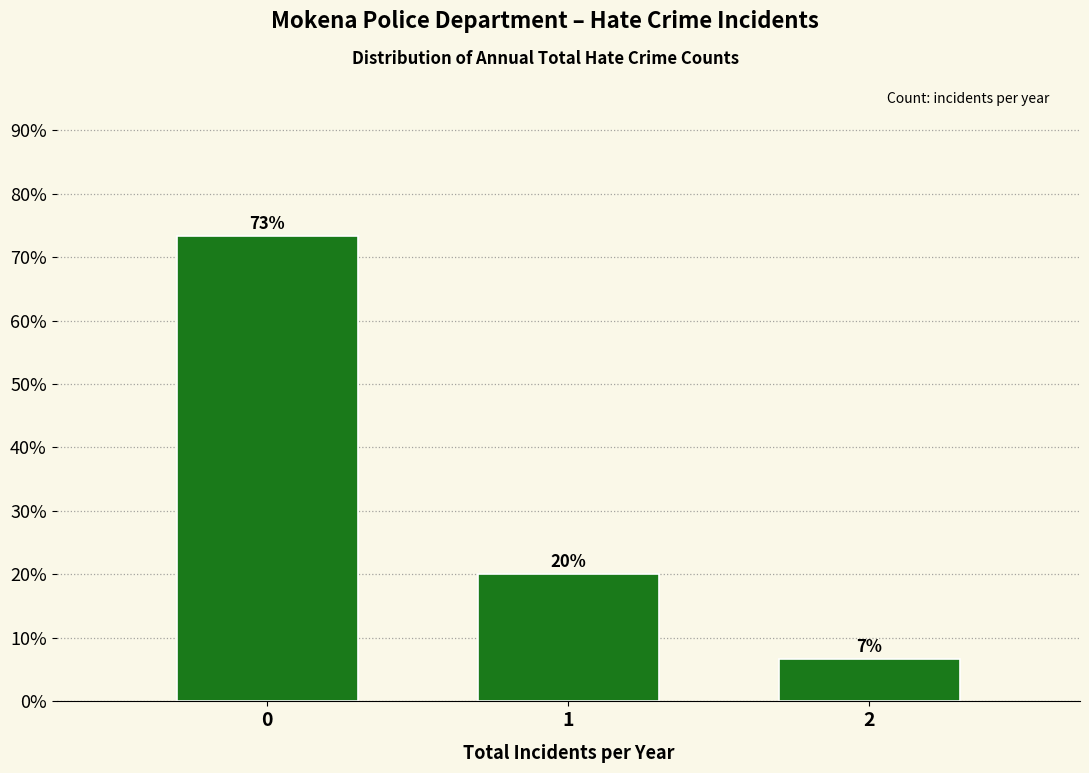

What is the value of the 1st bar from the left?

73.3